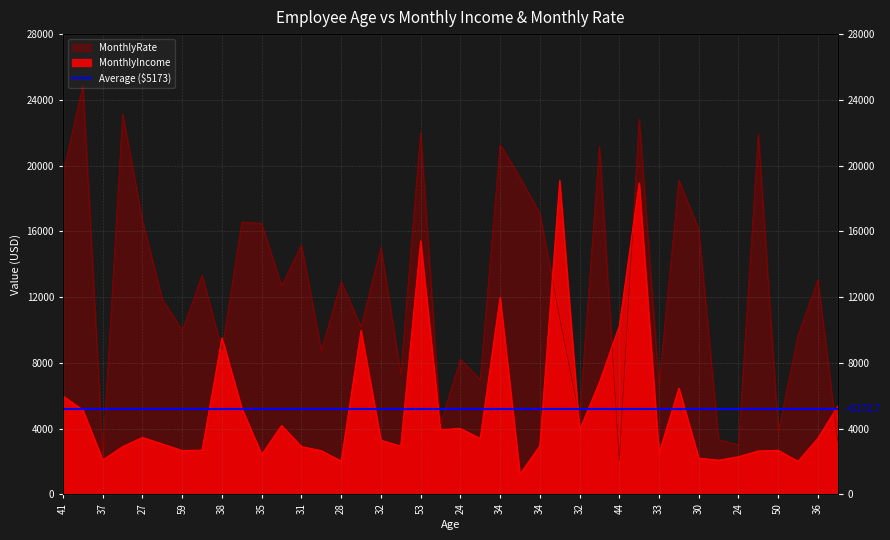

Where does the MonthlyIncome series first go above 3407?

41